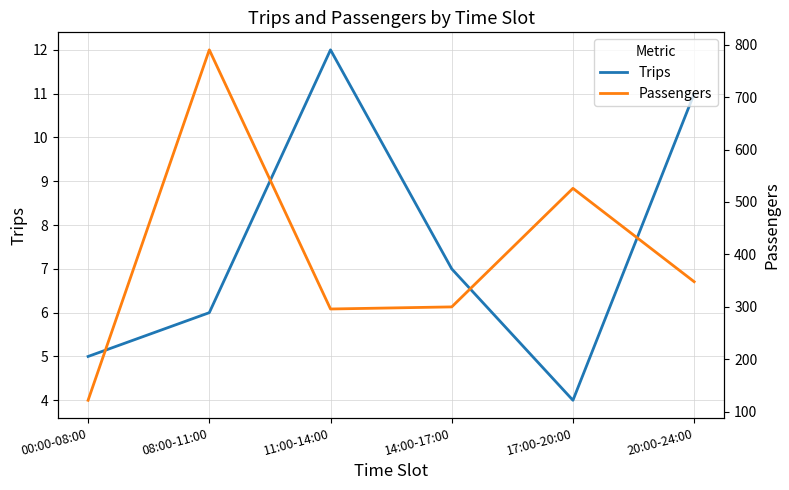

What value does the Trips series have at 00:00-08:00?

5